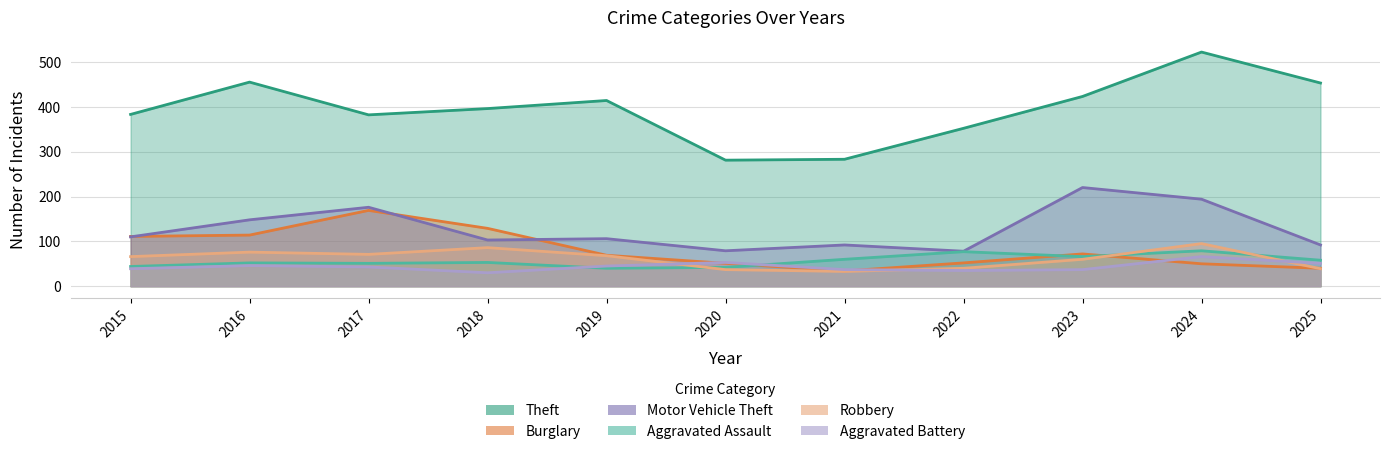

At how many categories does at least one series exceed 317?

9